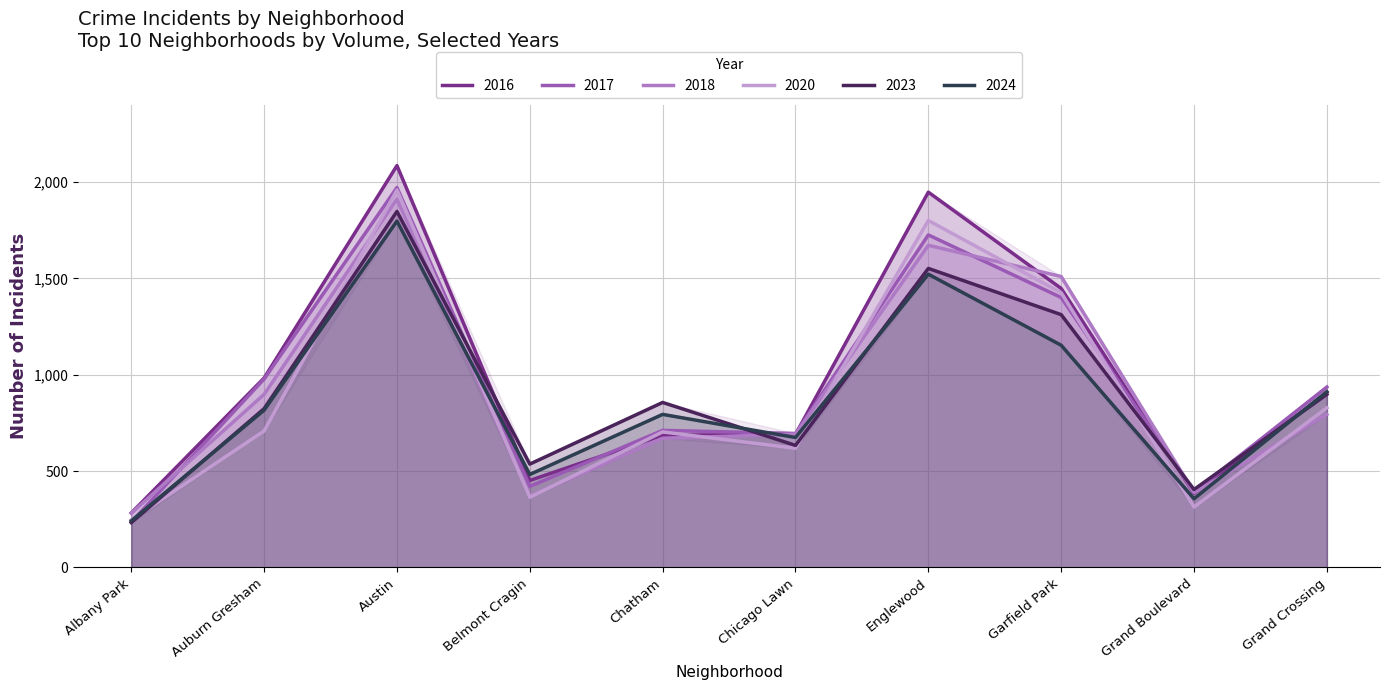

What position from the left is Grand Crossing?

10